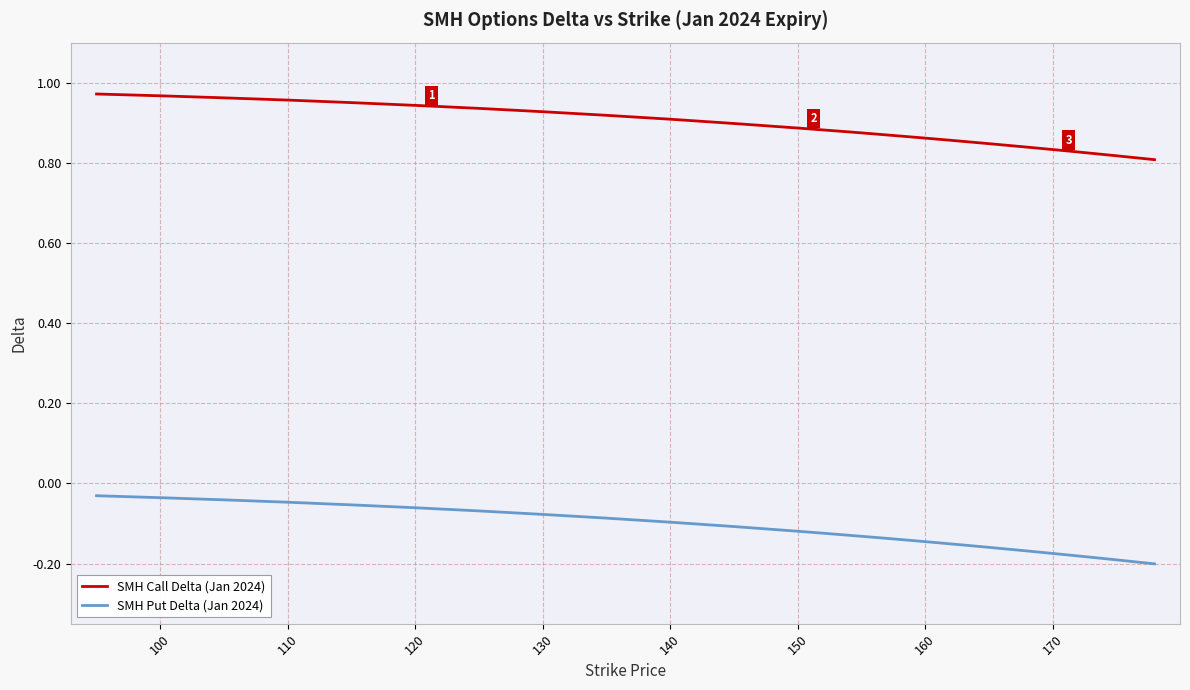

List the series in order of their overall mean, lowest first.

SMH Put Delta (Jan 2024), SMH Call Delta (Jan 2024)